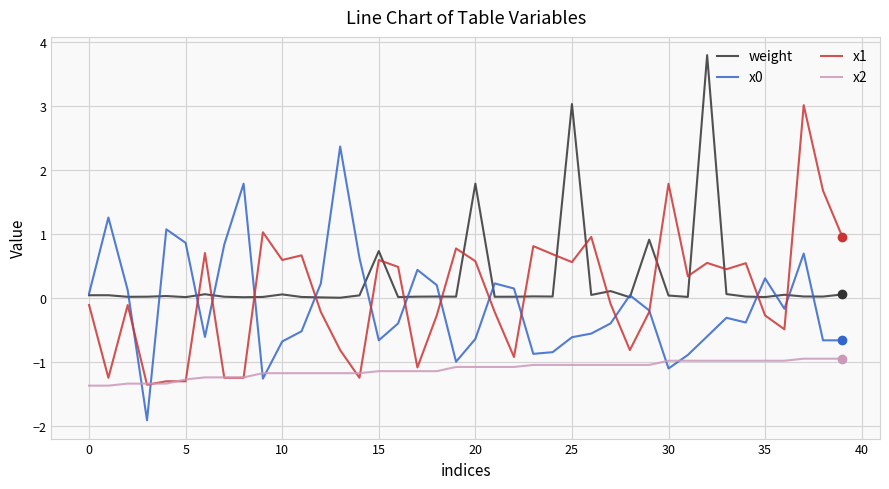

True or false: x2 and weight cross at least once.

False